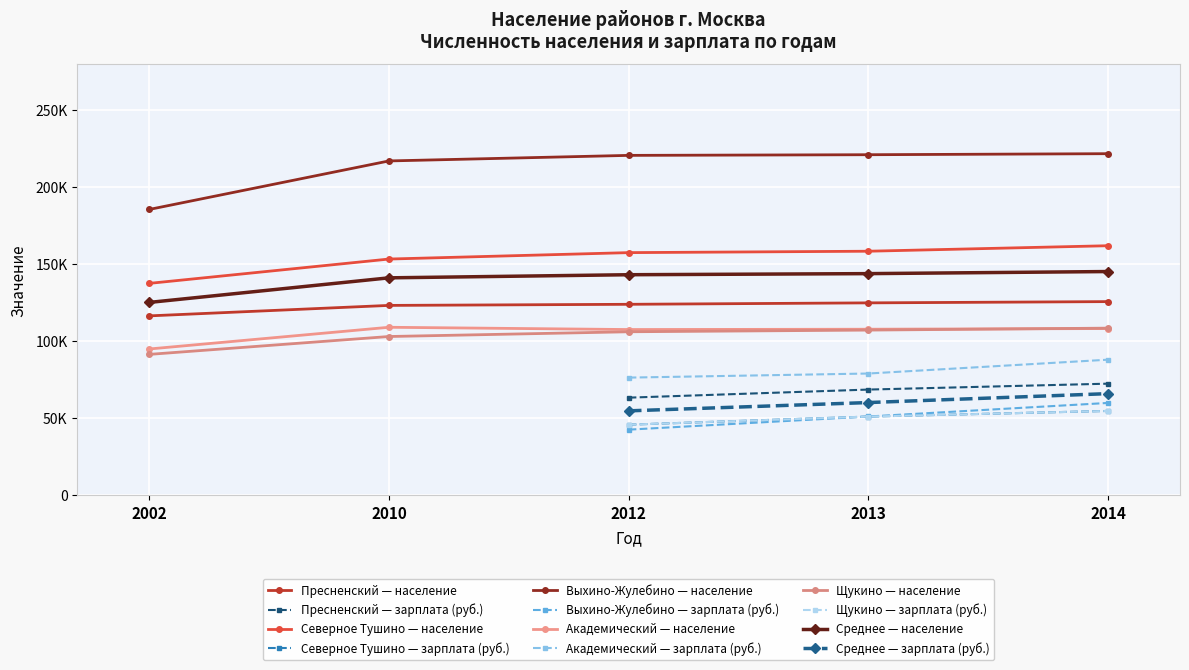

What is the value of the Выхино-Жулебино point at the 1st from the left?

185600